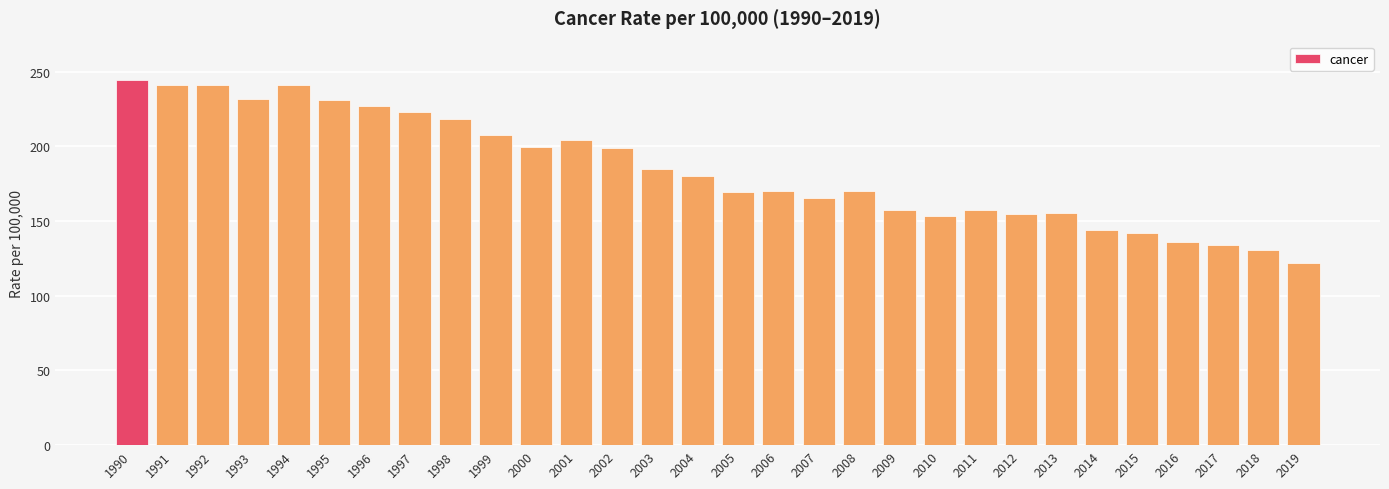

Which label corresponds to the largest value in the chart?

1990